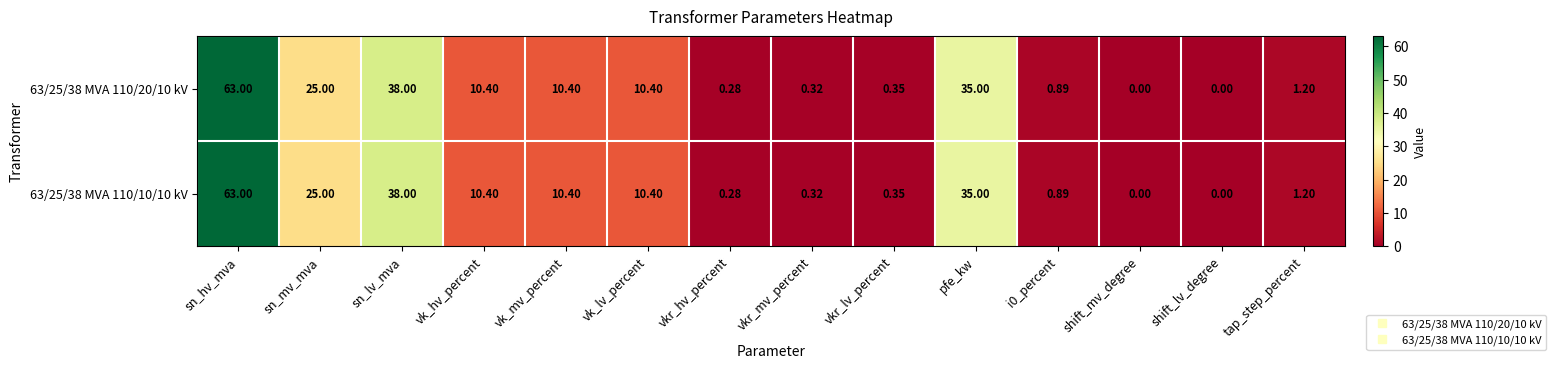

Is the value of 63/25/38 MVA 110/20/10 kV at sn_hv_mva greater than the value of 63/25/38 MVA 110/10/10 kV at vk_hv_percent?

Yes